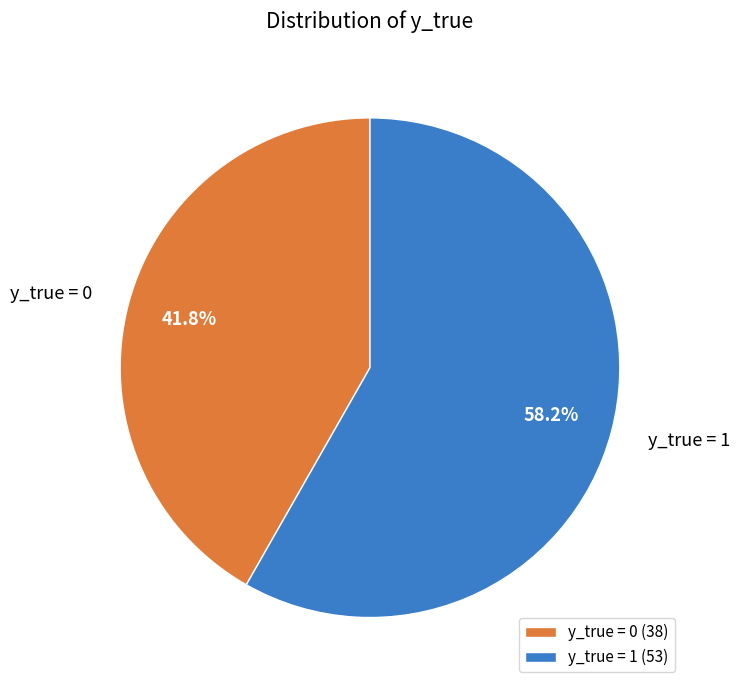

Is the sum of y_true = 0 and y_true = 1 greater than half?

Yes